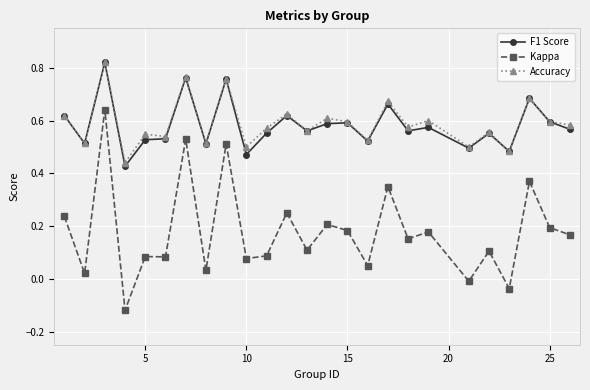

Which series has the largest range (max minus min)?

Kappa